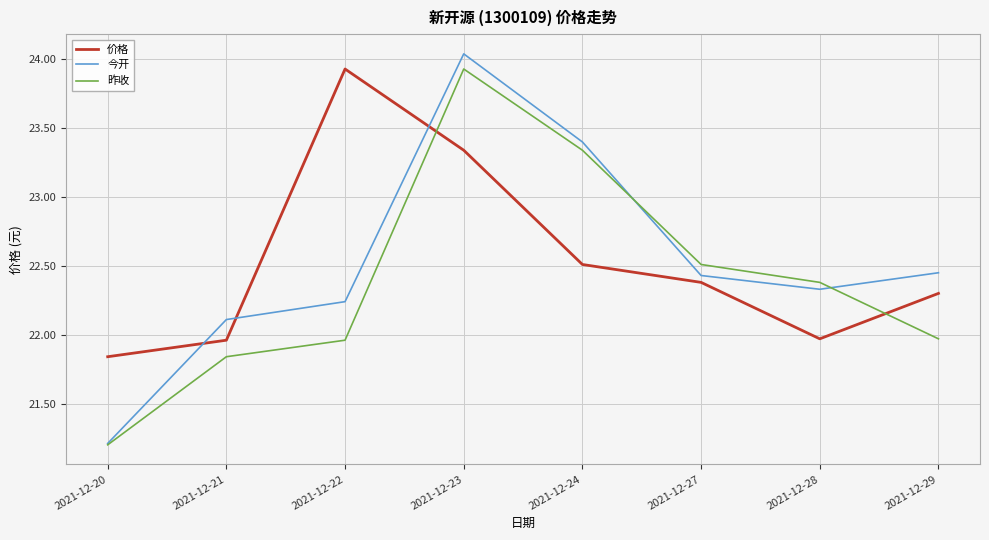

Where does the 价格 series first go above 22?

2021-12-22